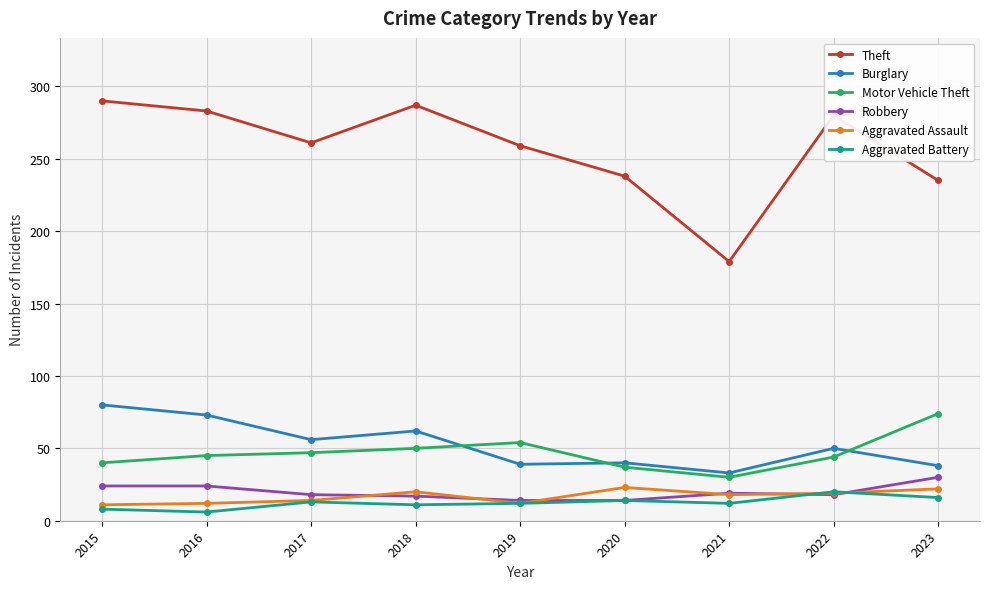

Rank the series by their maximum value, from lowest to highest.

Aggravated Battery, Aggravated Assault, Robbery, Motor Vehicle Theft, Burglary, Theft